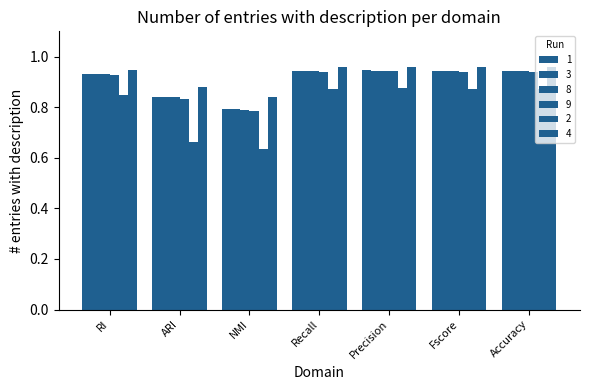

List the labels in order of 1 value, largest first.

Precision, Fscore, Recall, Accuracy, RI, ARI, NMI